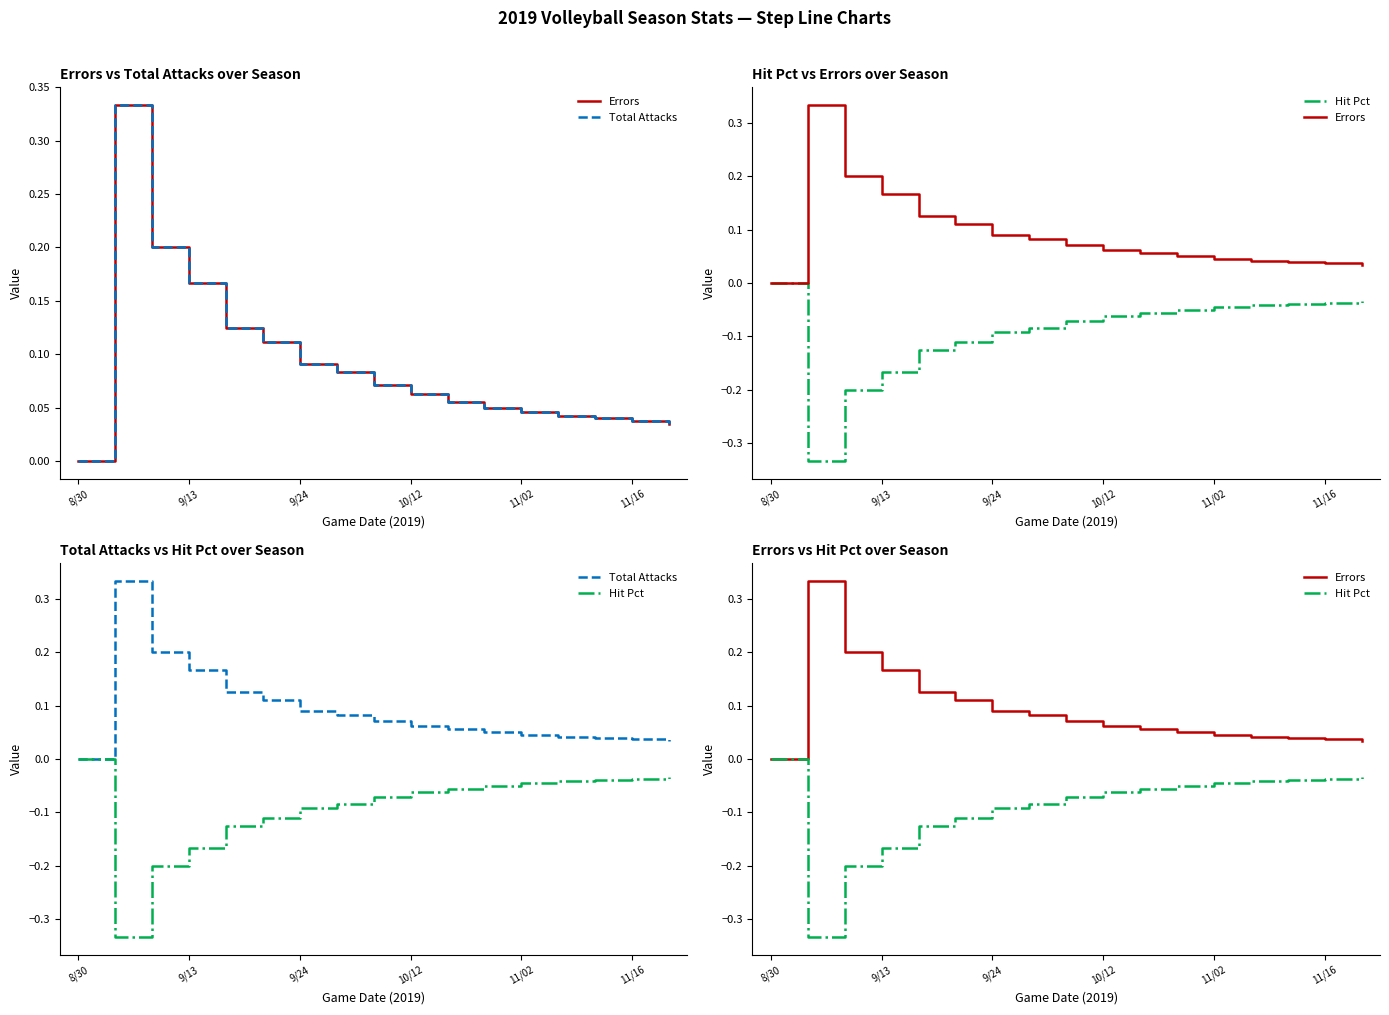

What is the minimum value shown in the chart?

-0.3